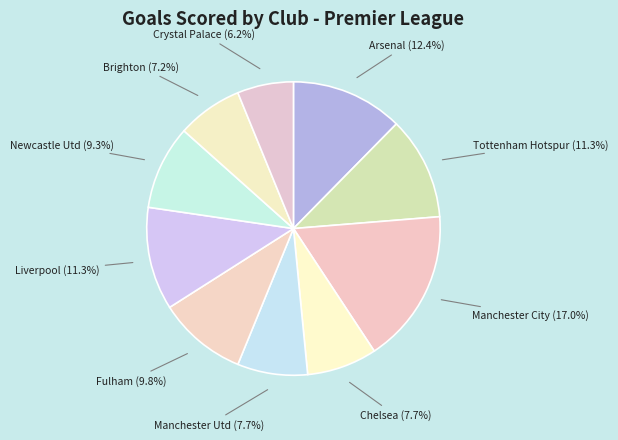

How many slices are in this pie chart?

10